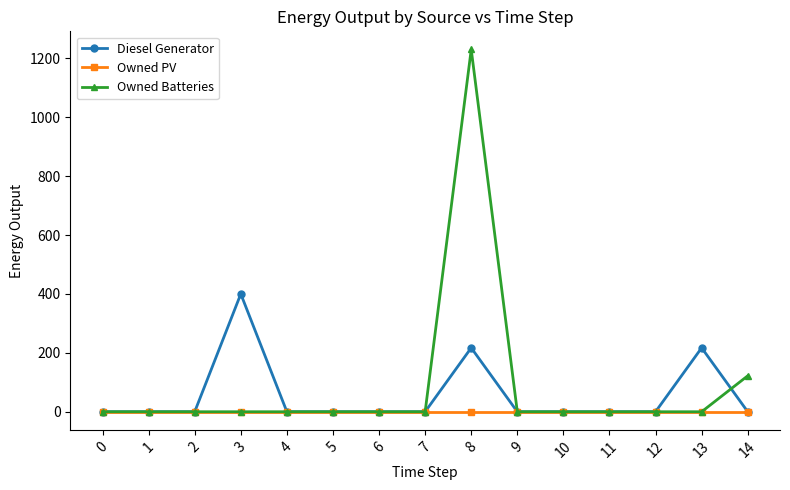

True or false: Diesel Generator has more than 1 interior local peaks.

True